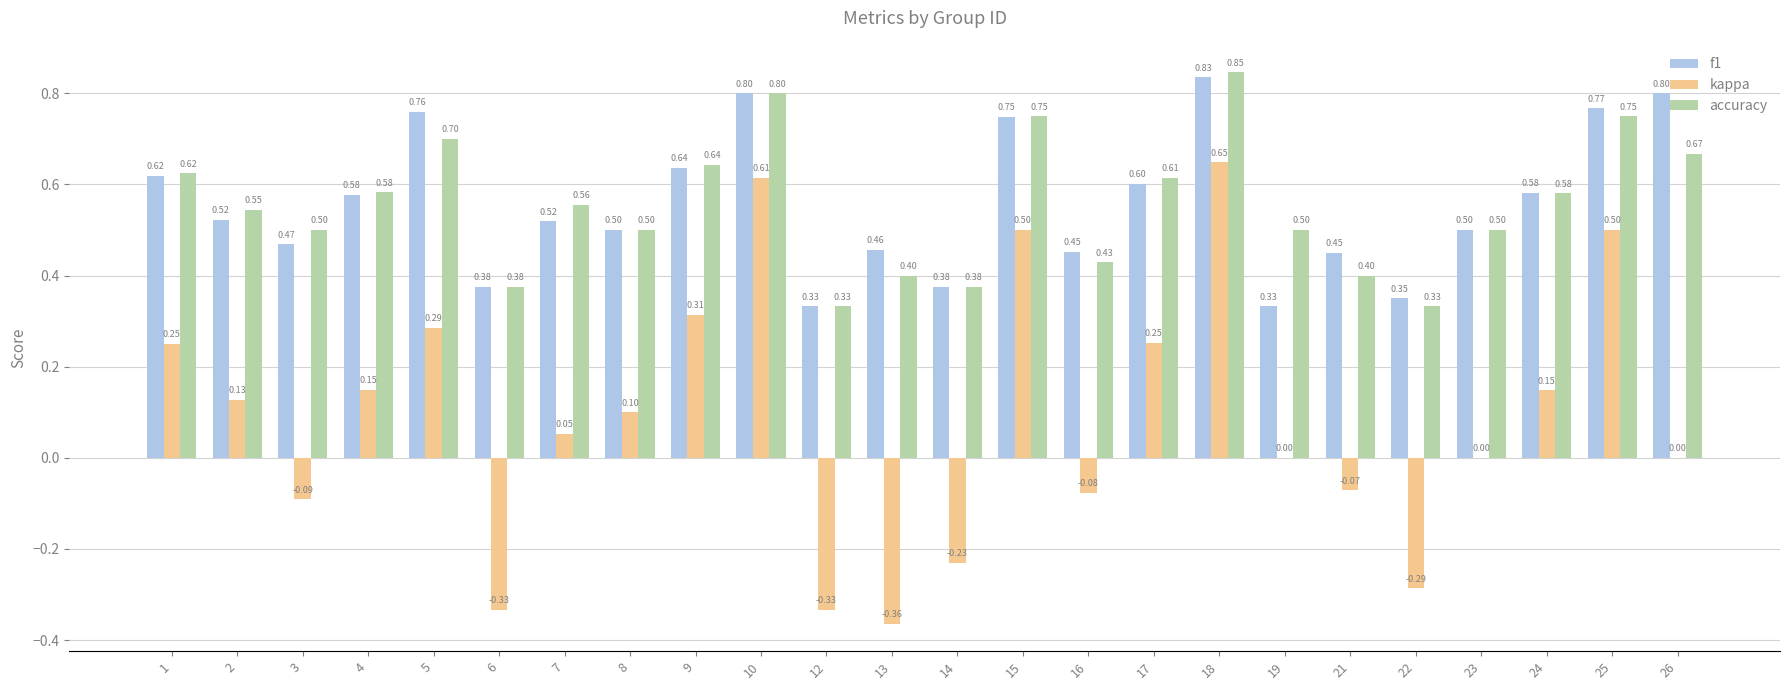

How many distinct data groups are displayed?

3